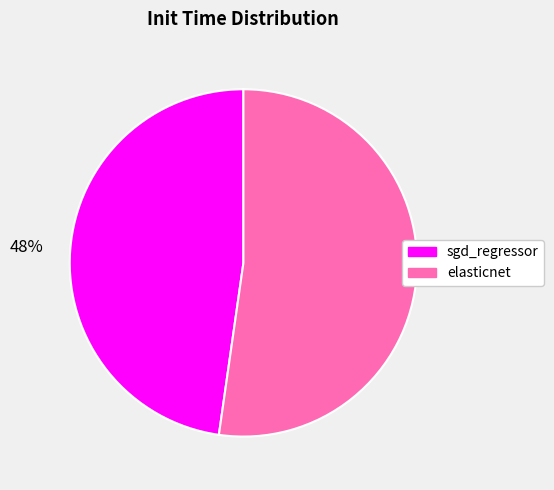

The elasticnet slice represents 52% of the pie. True or false?

True